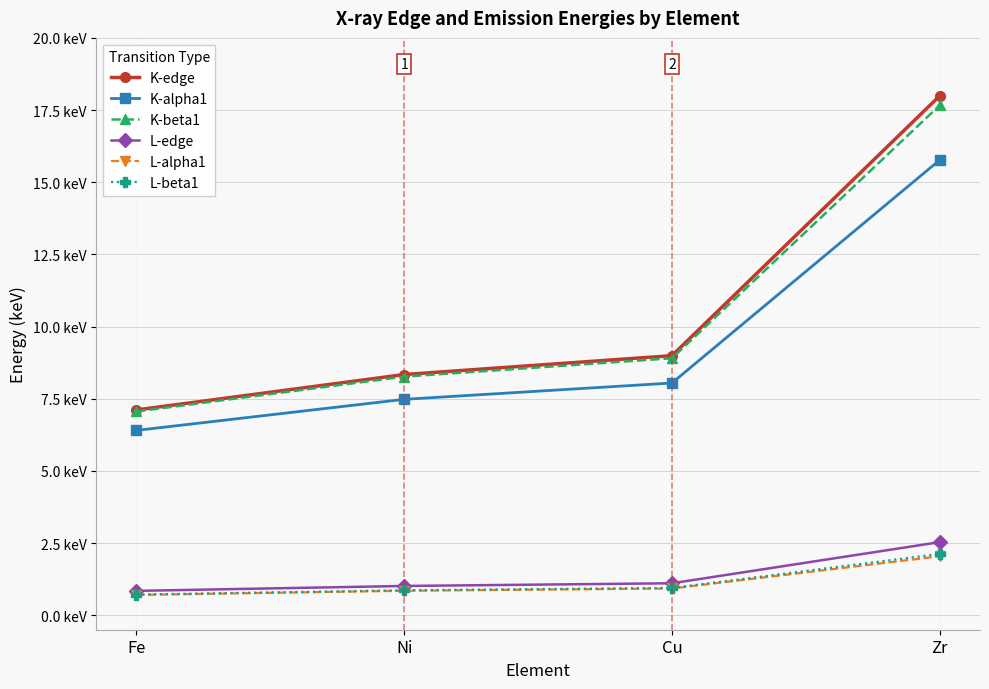

At how many categories does at least one series exceed 8?

3